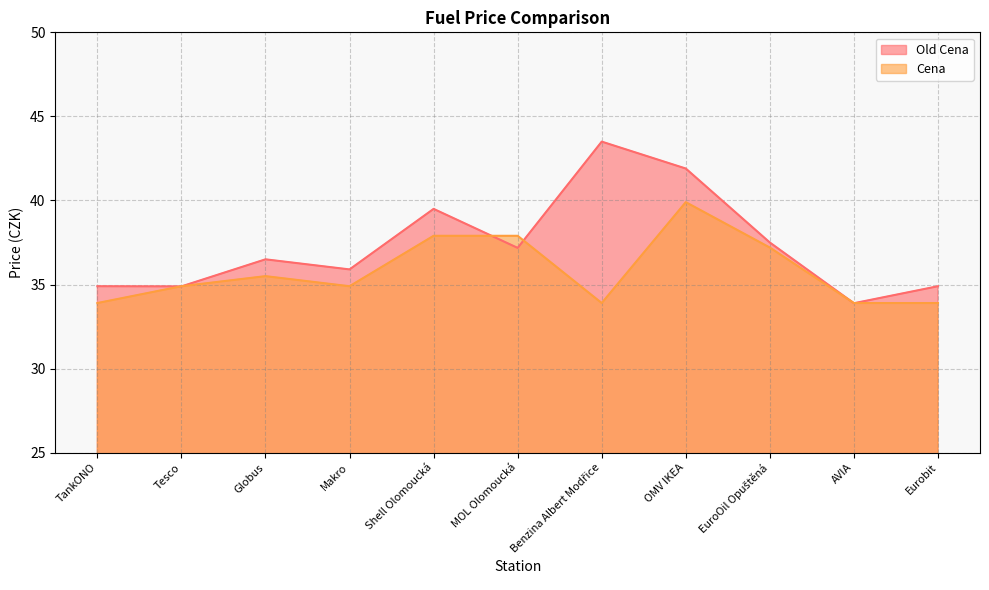

At which label does Cena first exceed 34?

Tesco